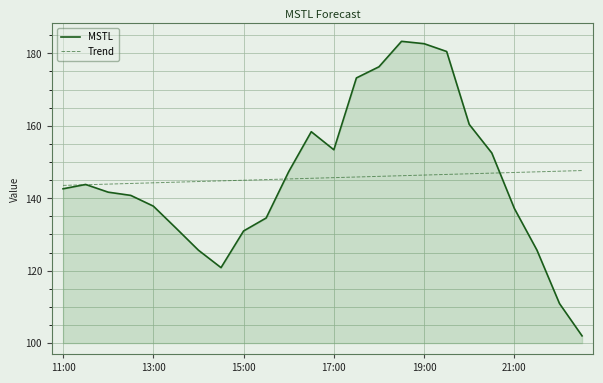

What is the highest value of the MSTL series?

183.3